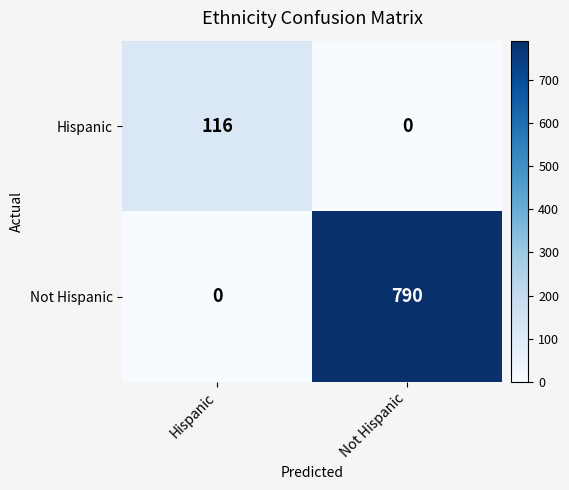

The value of Not Hispanic at Hispanic is 0. True or false?

True